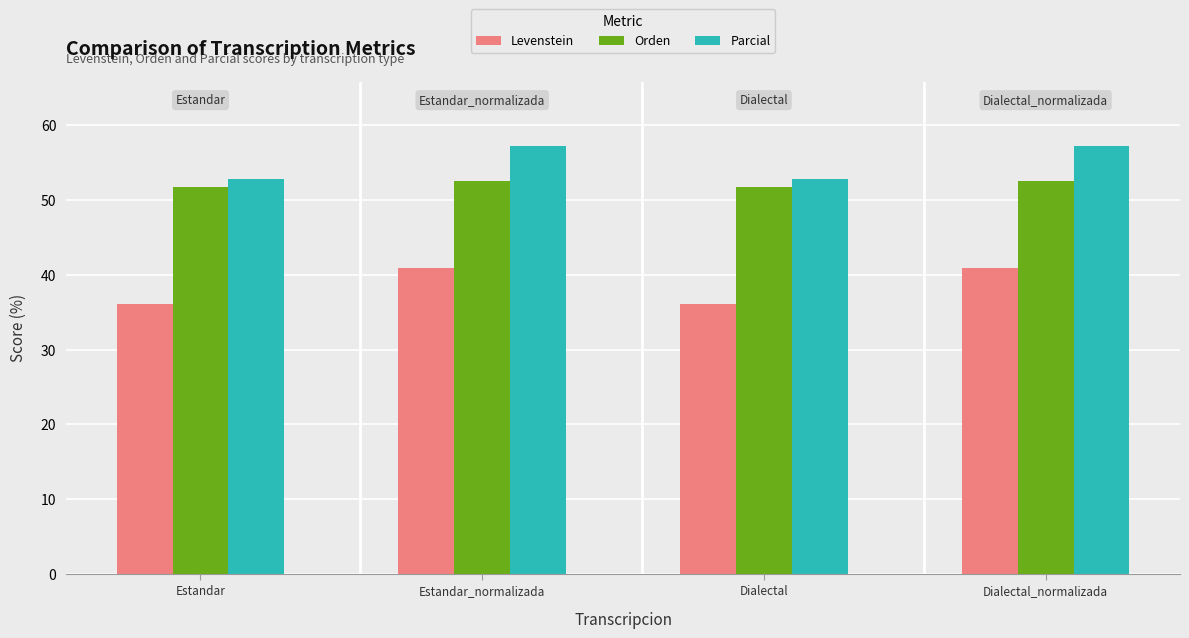

Rank the series by their average value, from lowest to highest.

Levenstein, Orden, Parcial